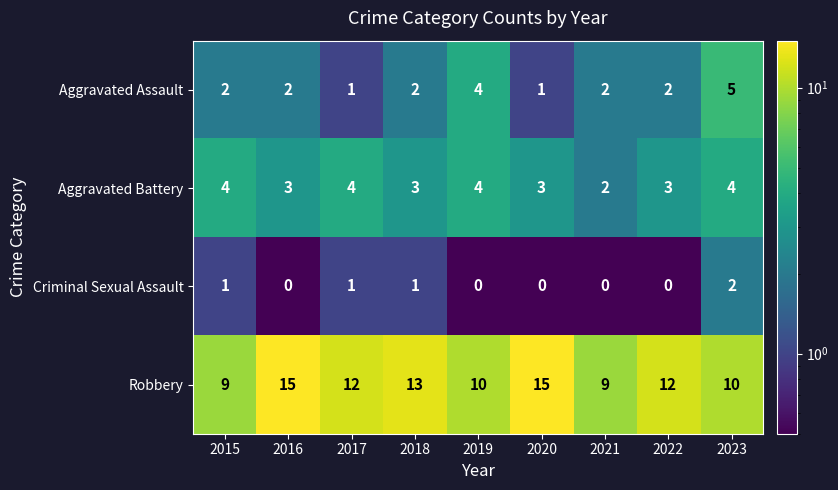

What is the sum of all Aggravated Battery values?

30